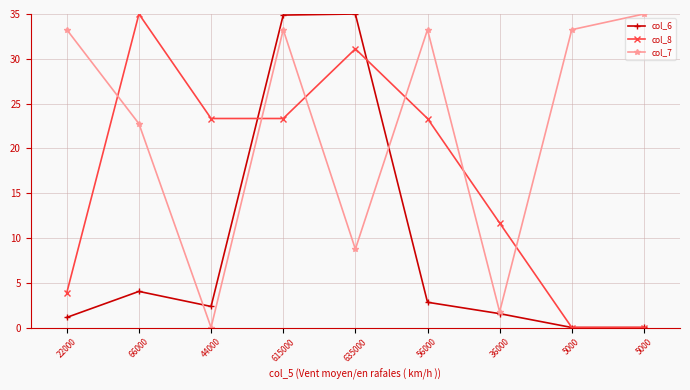

Does the chart have visible grid lines?

Yes